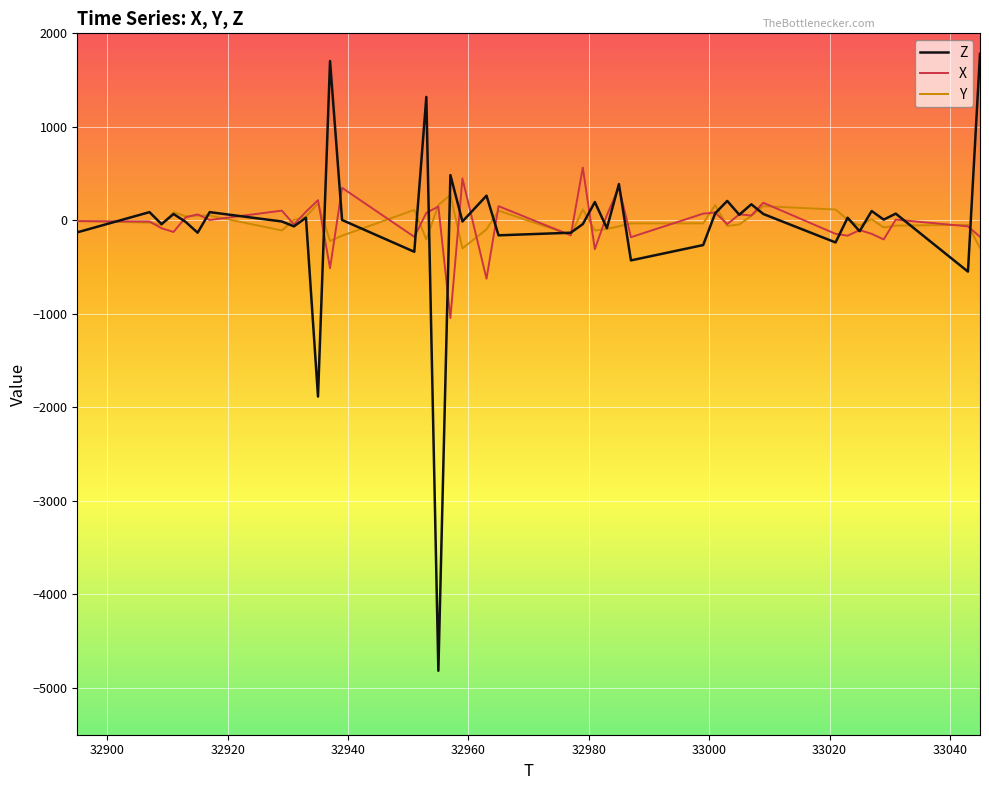

Which series has the widest spread of values?

Z